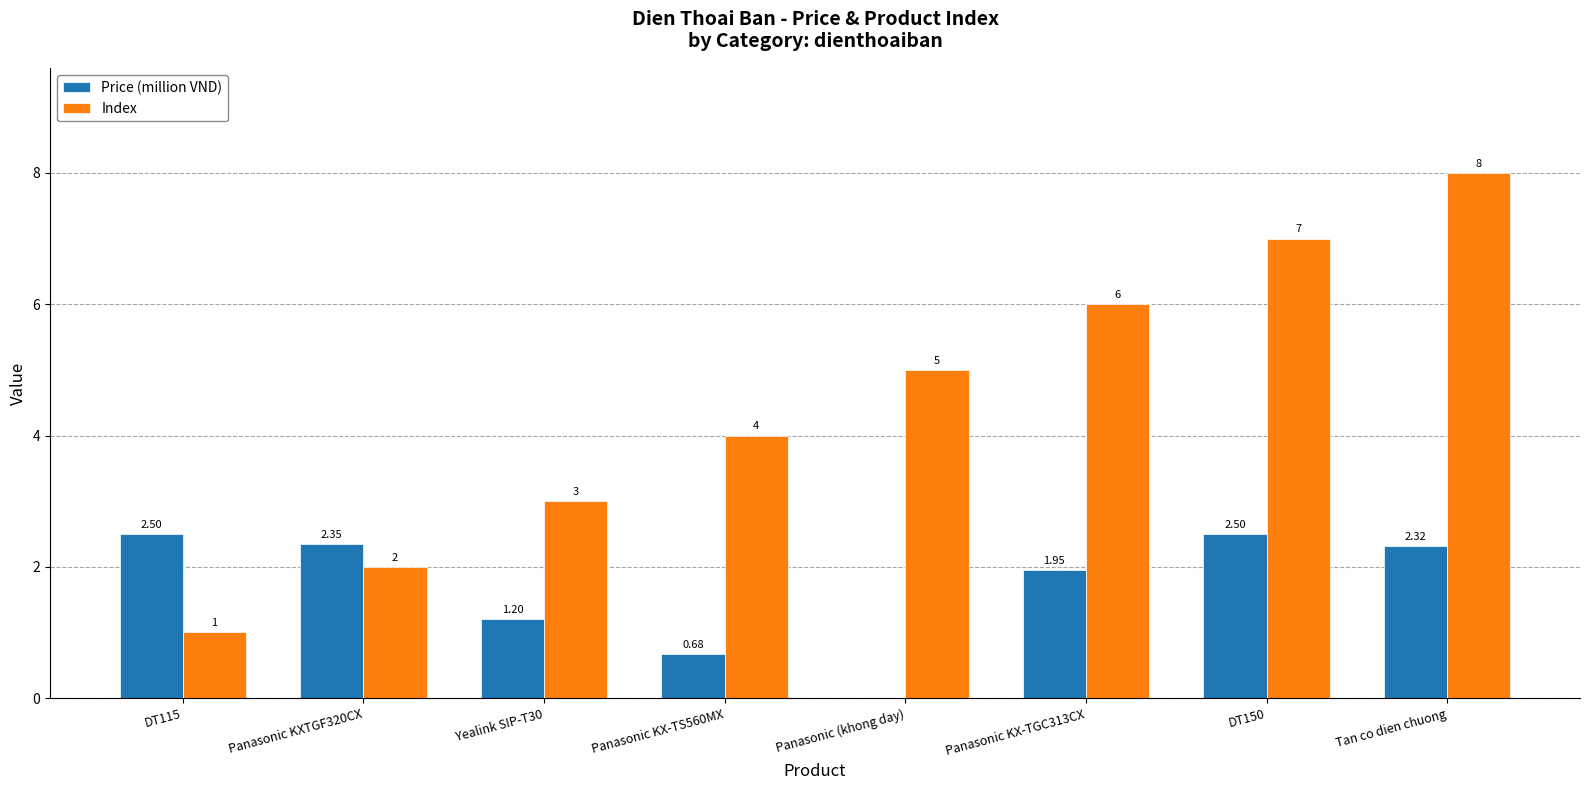

Is the value of Index at DT115 greater than the value of Price (million VND) at Yealink SIP-T30?

No